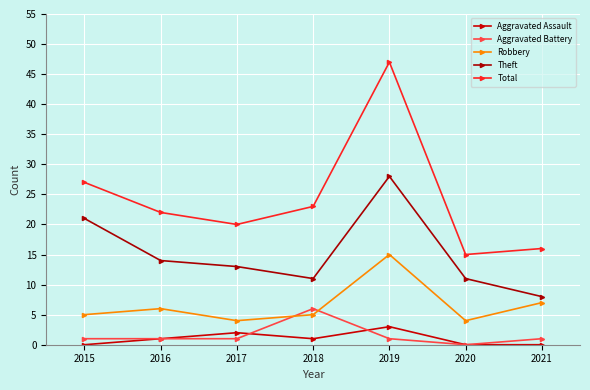

True or false: Total has a value of 47 at 2015.

False